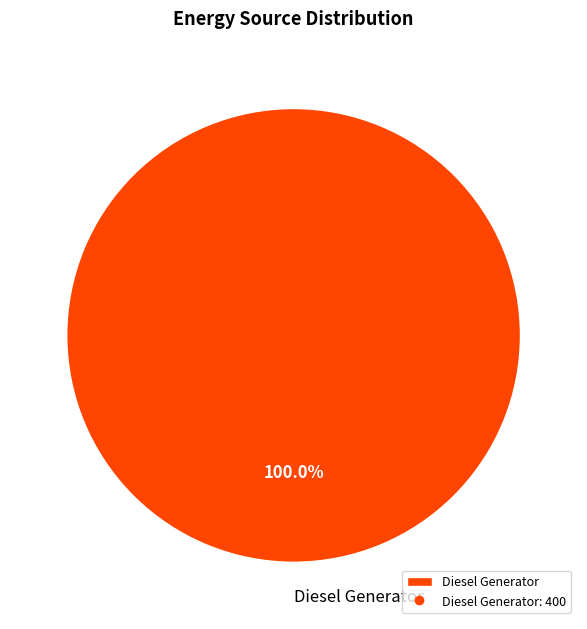

Rank the categories by value from lowest to highest.

Diesel Generator